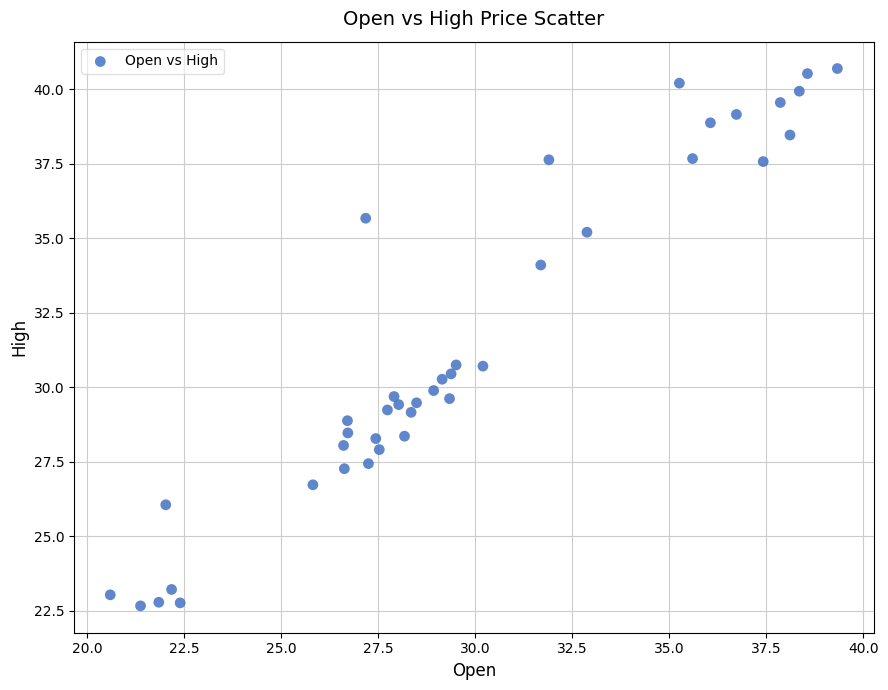

What is the range of X values (max minus min)?

18.7